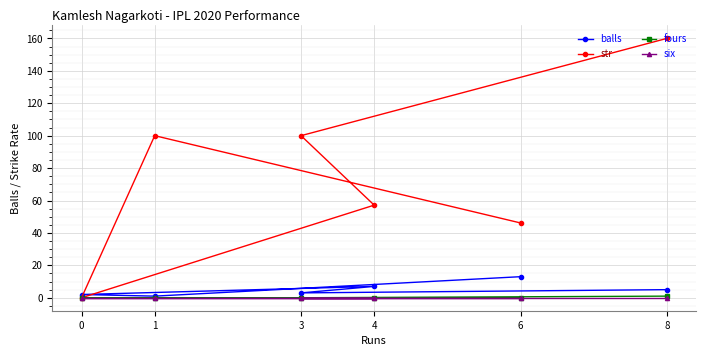

What are all the series names shown in the legend?

balls, str, fours, six